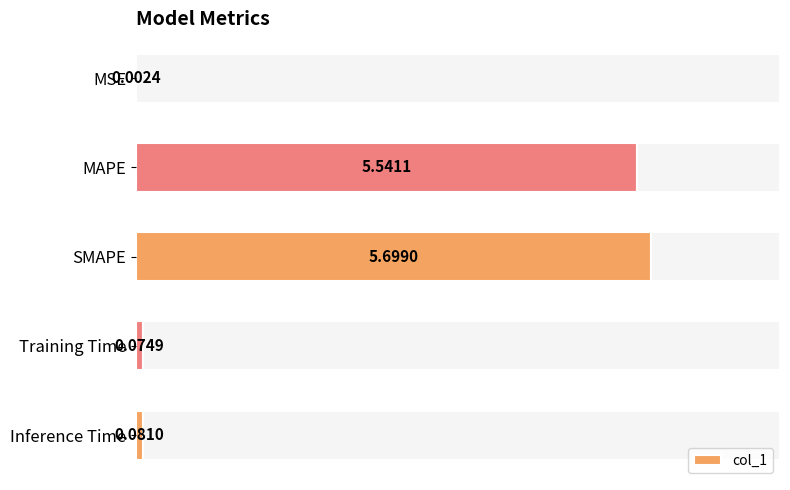

At which label does col_1 reach its peak?

SMAPE